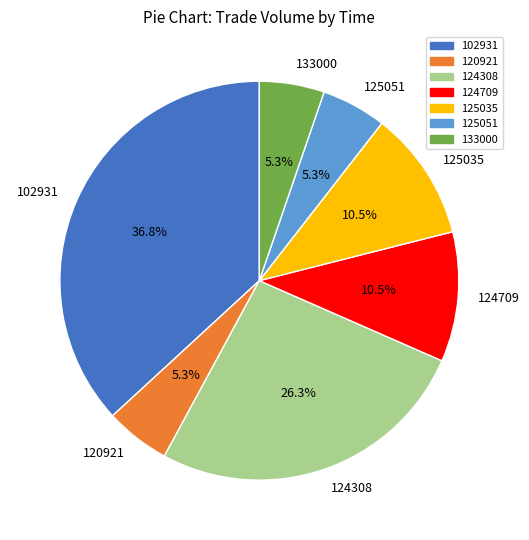

The 120921 slice represents 17% of the pie. True or false?

False